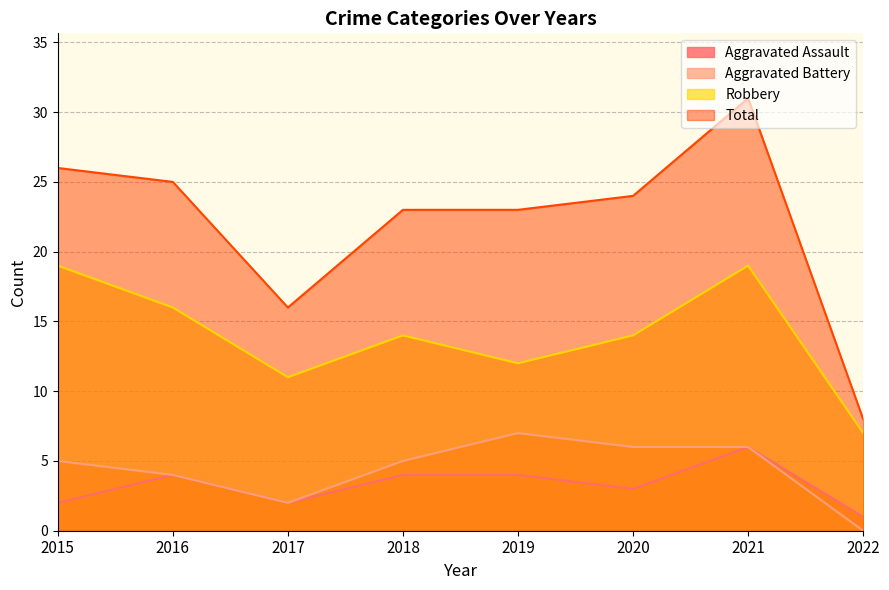

Between 2021 and 2022, which series saw the biggest shift?

Total